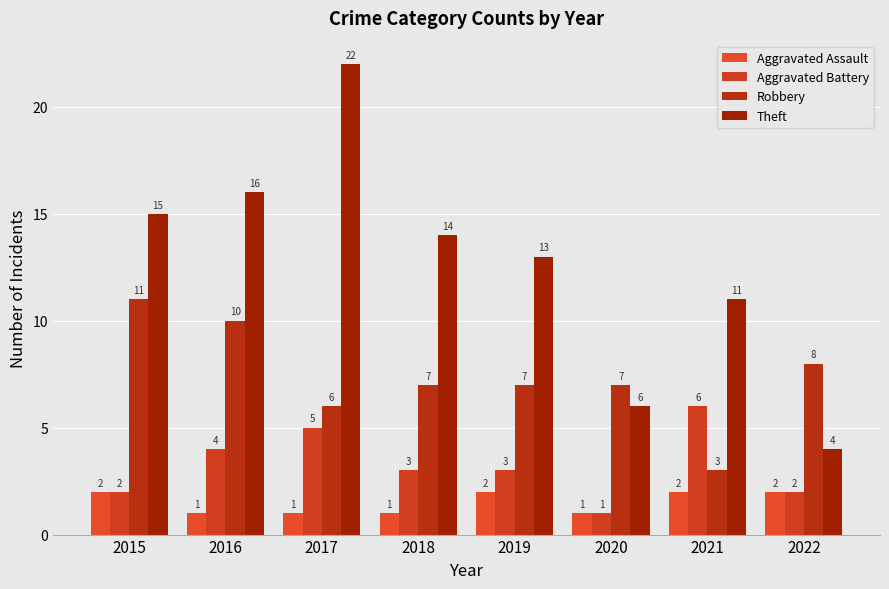

Where does the Theft series first go above 14?

2015